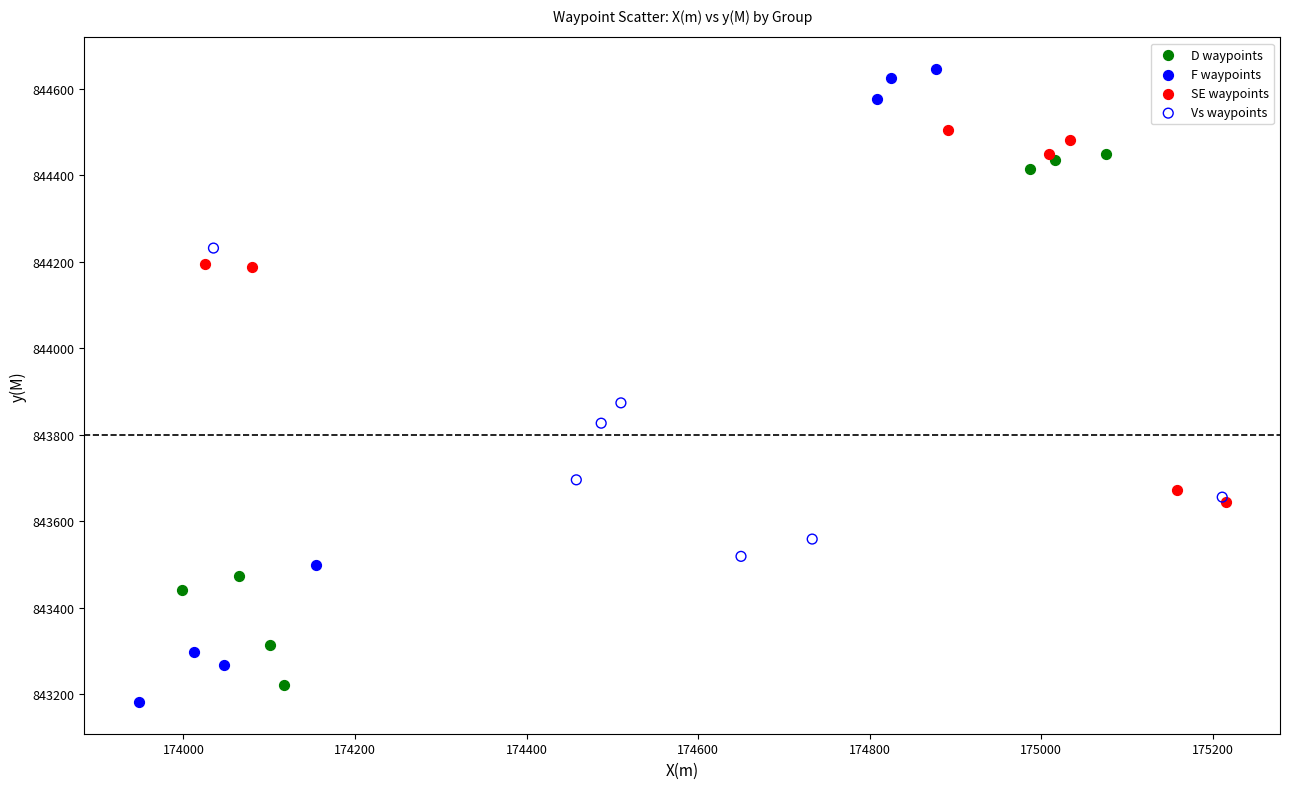

Which series has the widest spread of Y values?

F waypoints